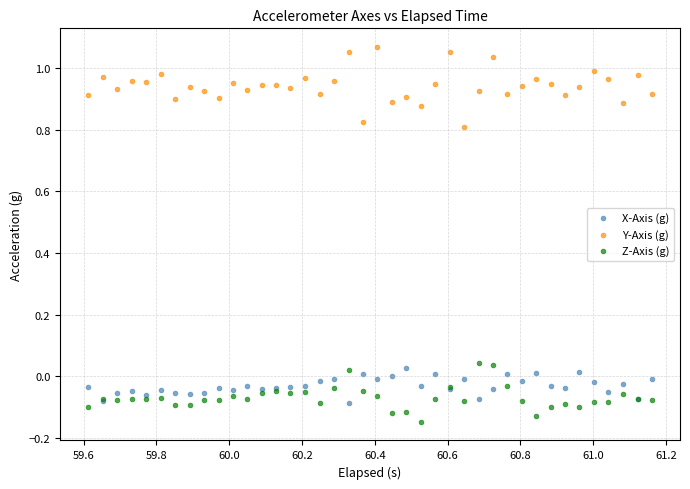

Which series reaches the minimum Y coordinate?

Z-Axis (g)